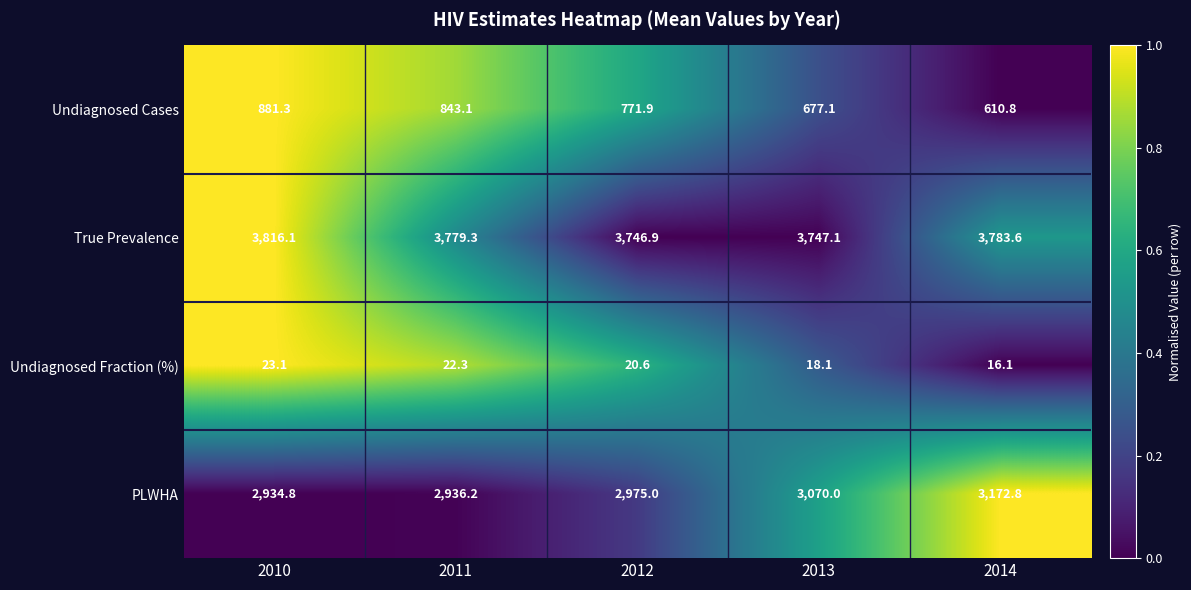

Which series has the largest total across all categories?

True Prevalence